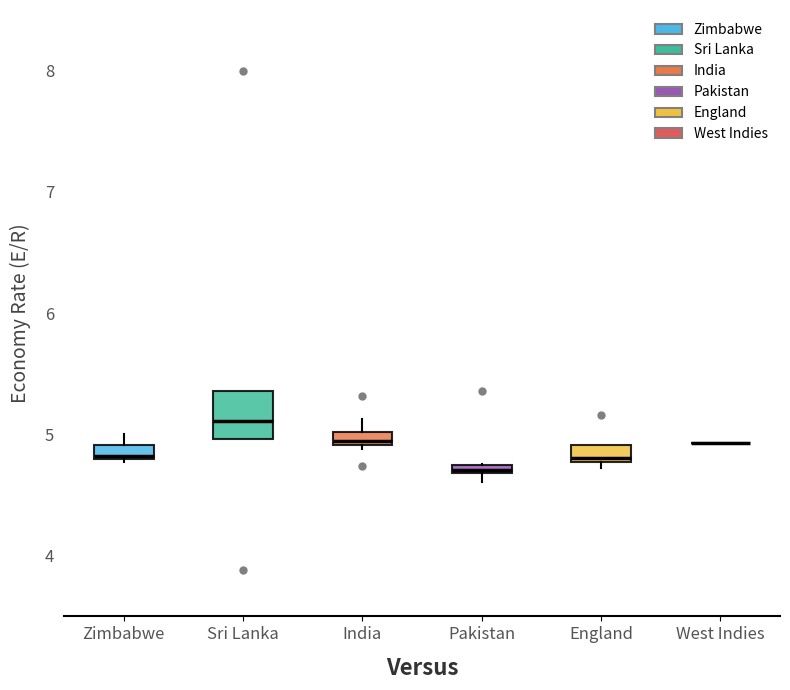

Comparing the boxes themselves (not the whiskers), which one is the tallest?

Sri Lanka